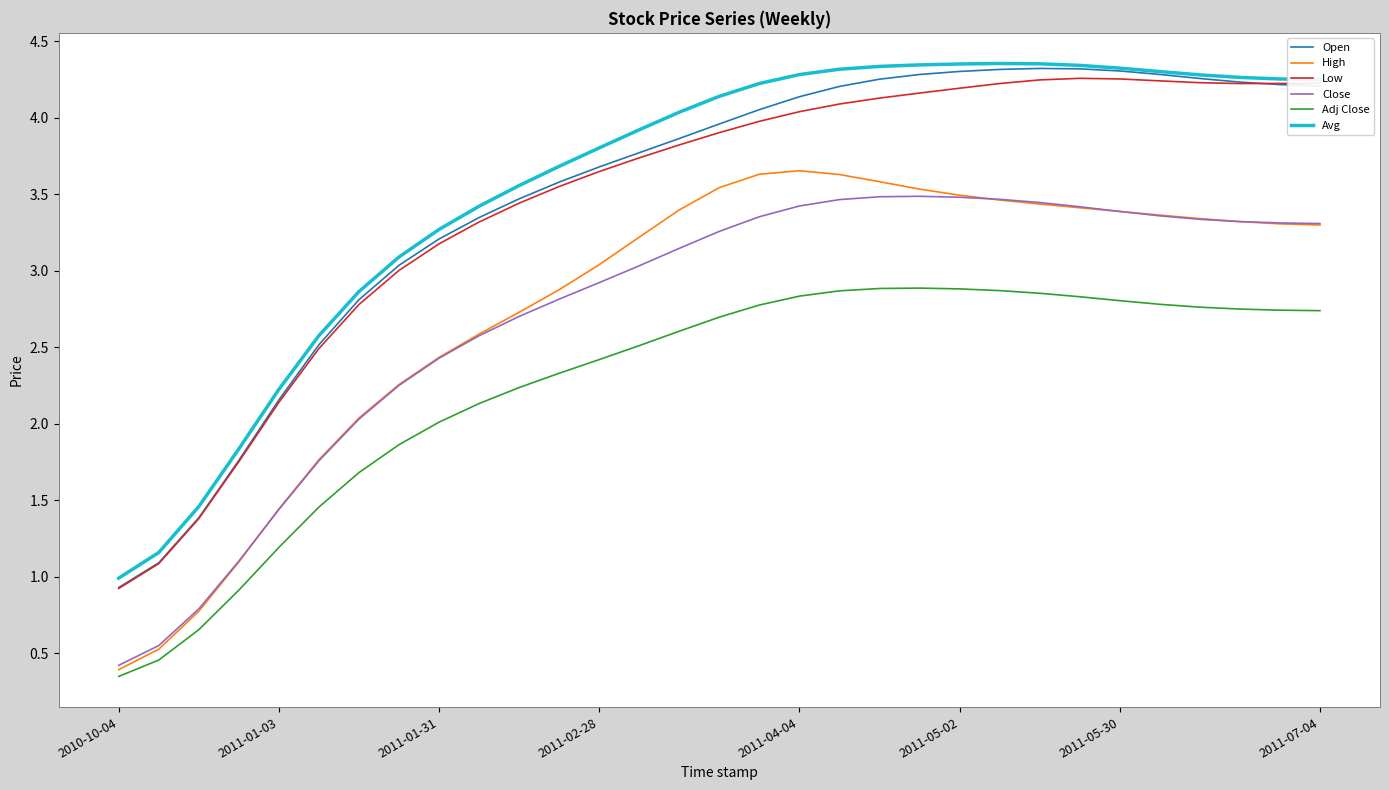

Which series has the largest range (max minus min)?

Open